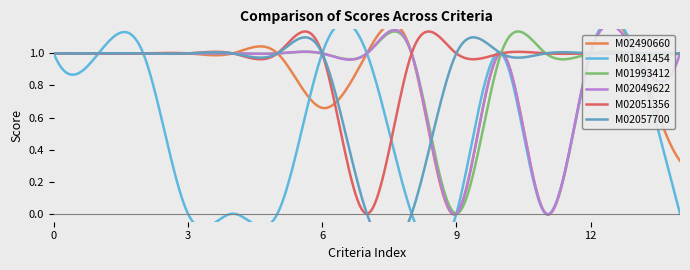

The M01841454 series shows 1.0 at dv is scale: yes. True or false?

True